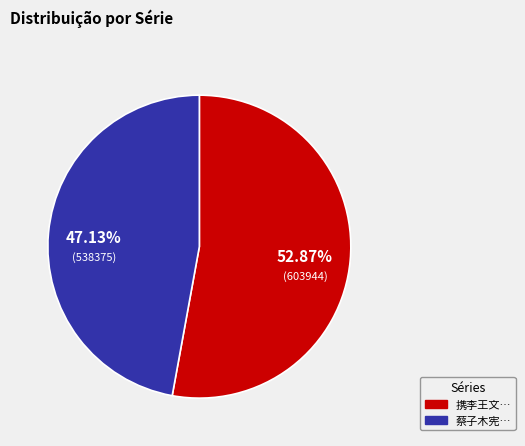

Count the number of slices in the pie.

2